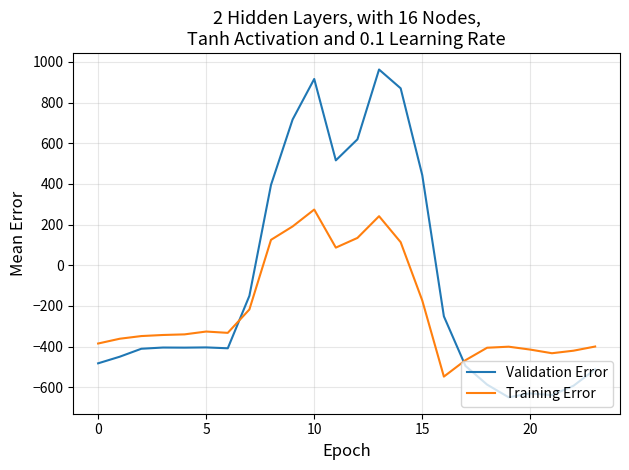

What is the maximum value shown in the chart?

962.7